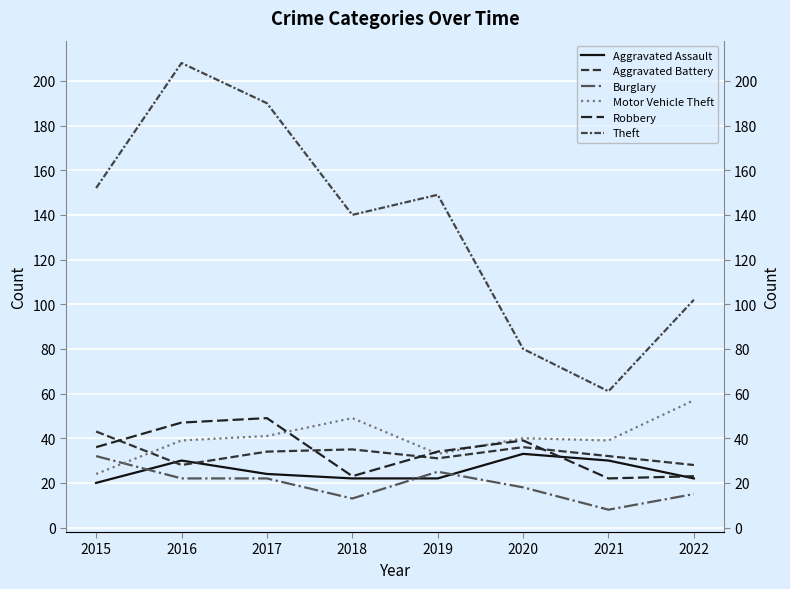

At which category does Aggravated Battery reach its first local peak?

2018